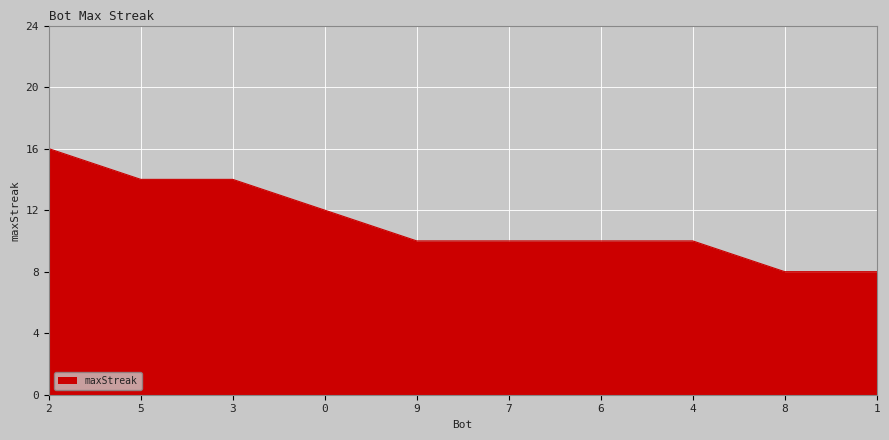

Is it true that the value at 0 is 12?

True